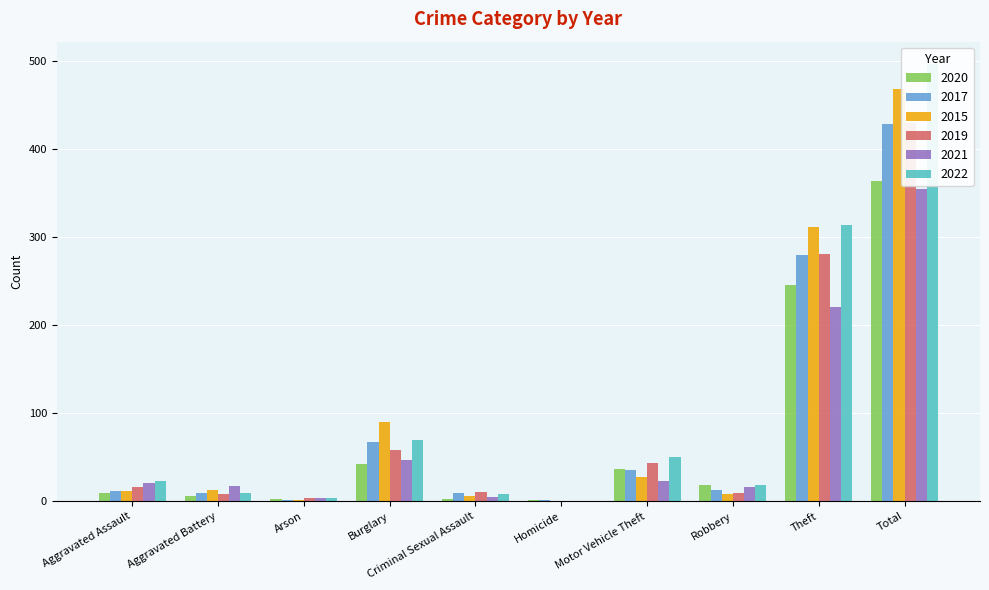

True or false: 2019 has a value of 10 at Criminal Sexual Assault.

True